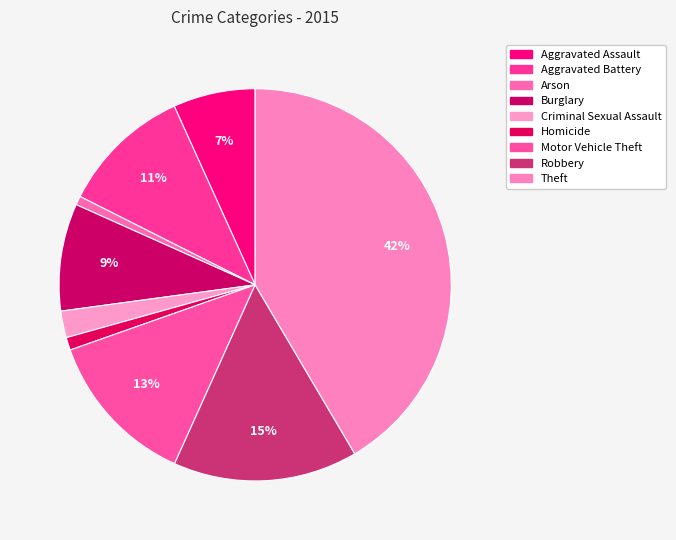

How many slices are in this pie chart?

9